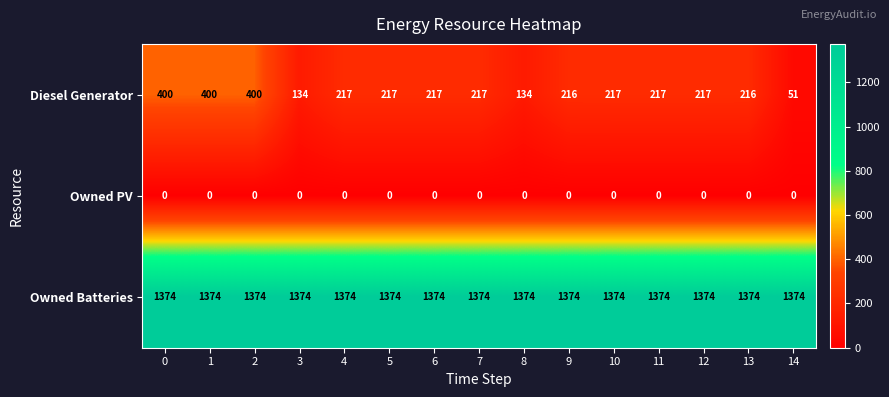

What is the spread (max minus min) of values at 1?

1374